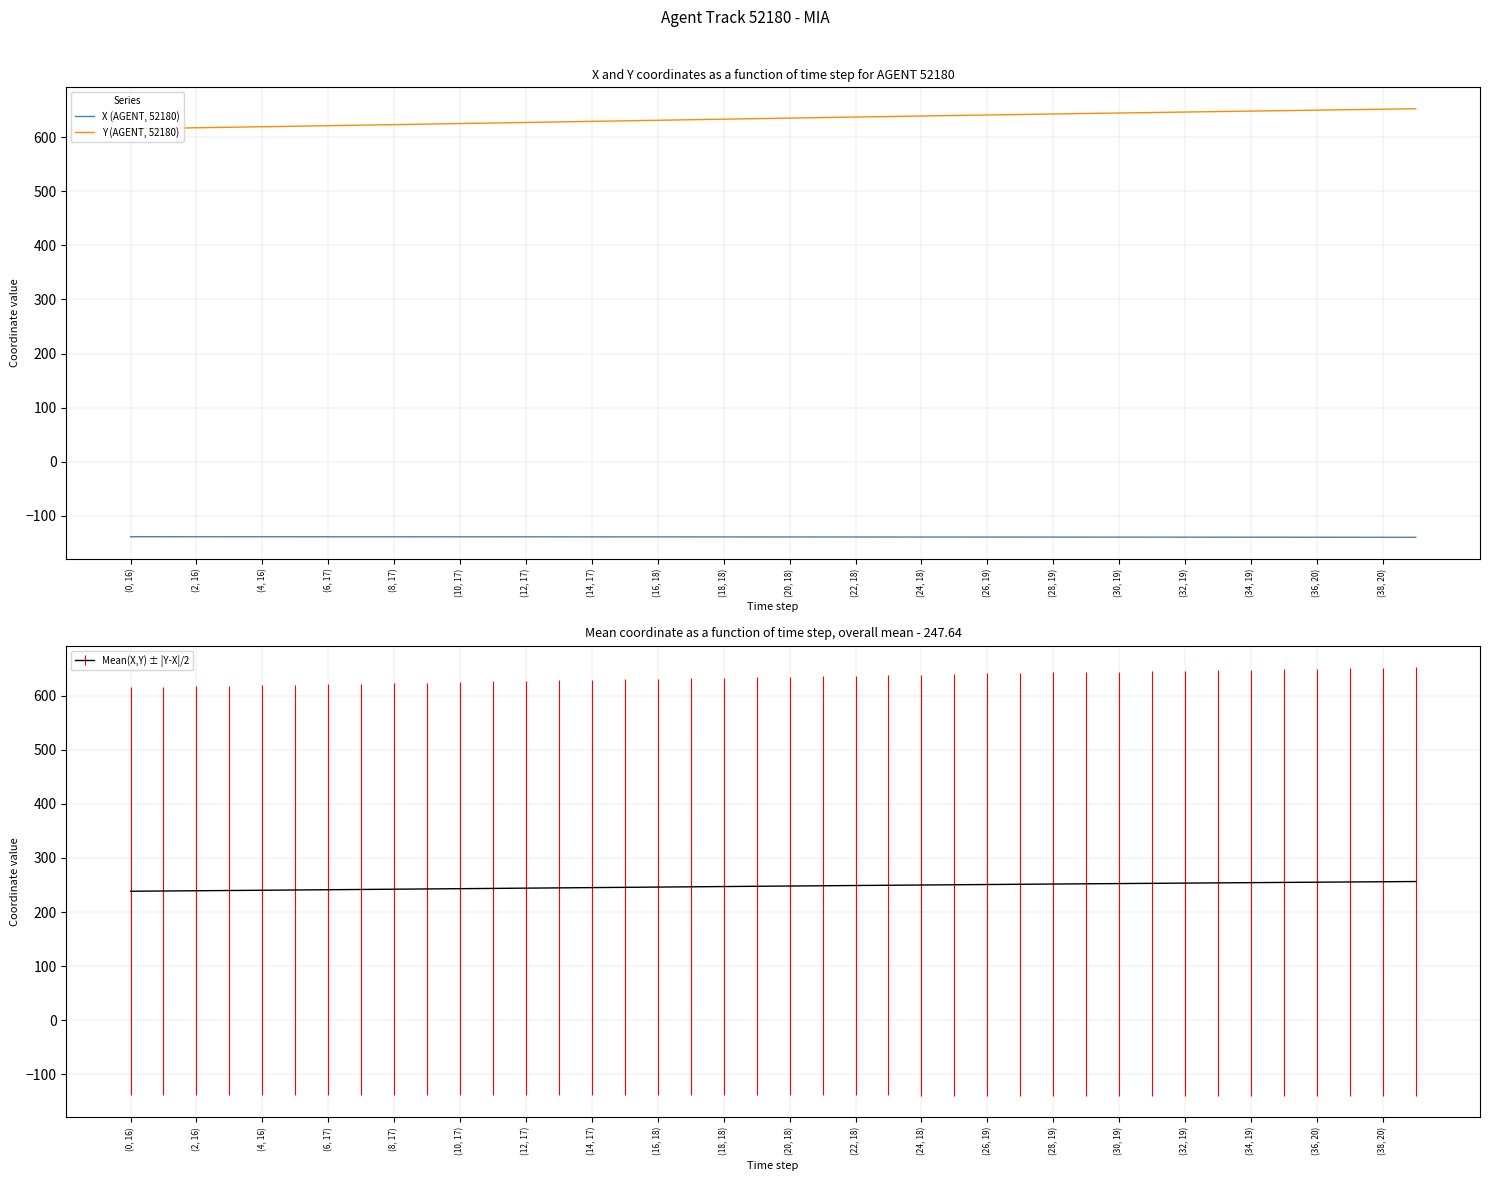

What position from the right is 25?

15